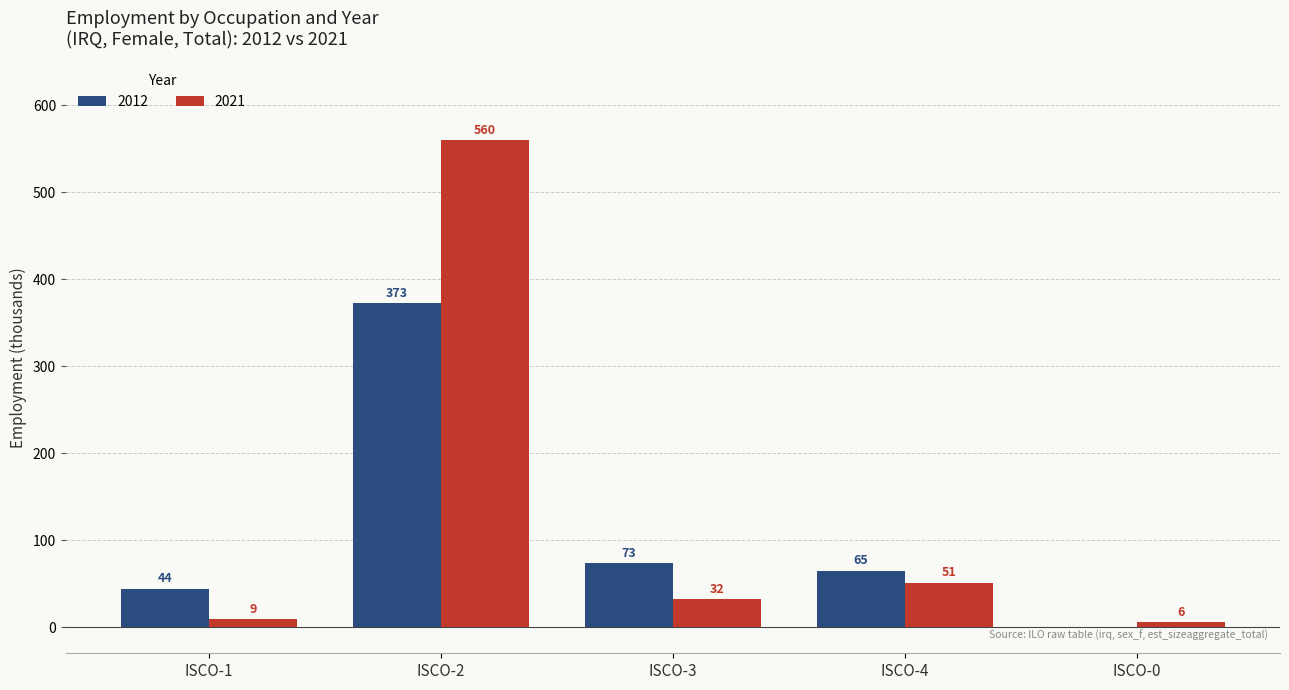

What is the sum of all 2021 values?

658.2